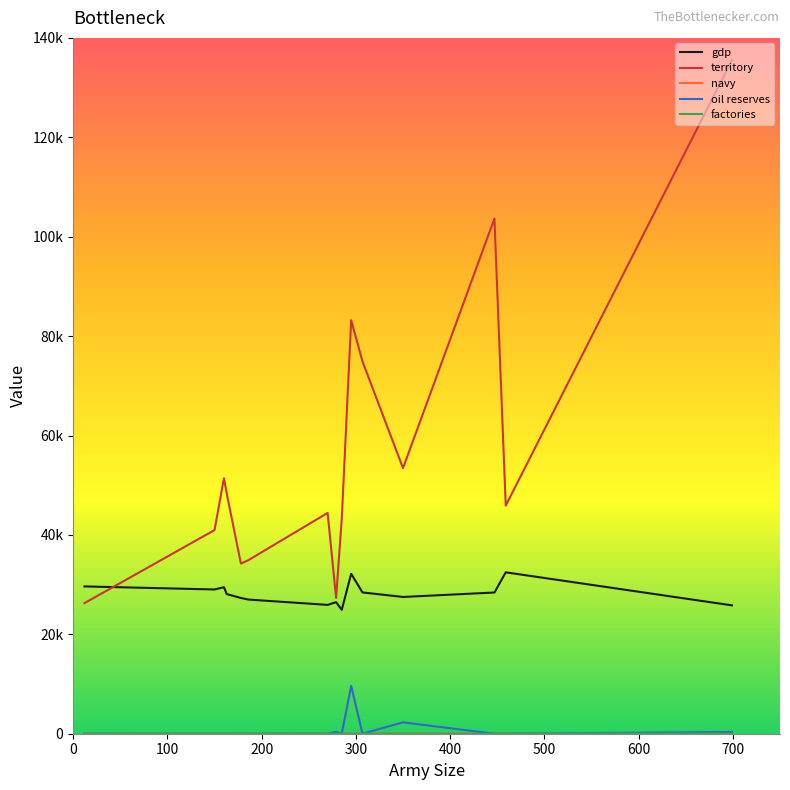

At which label is territory closest to 80895?

295